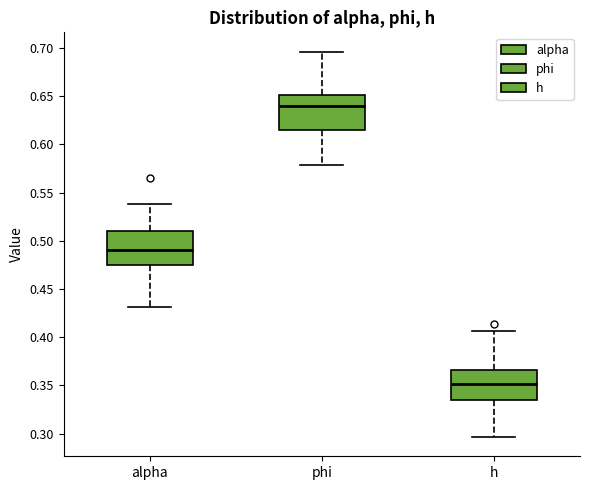

Where does the median line of the box for h sit on the y-axis? The values are not printed on the chart, so give them approximately, as read against the axis.

0.350